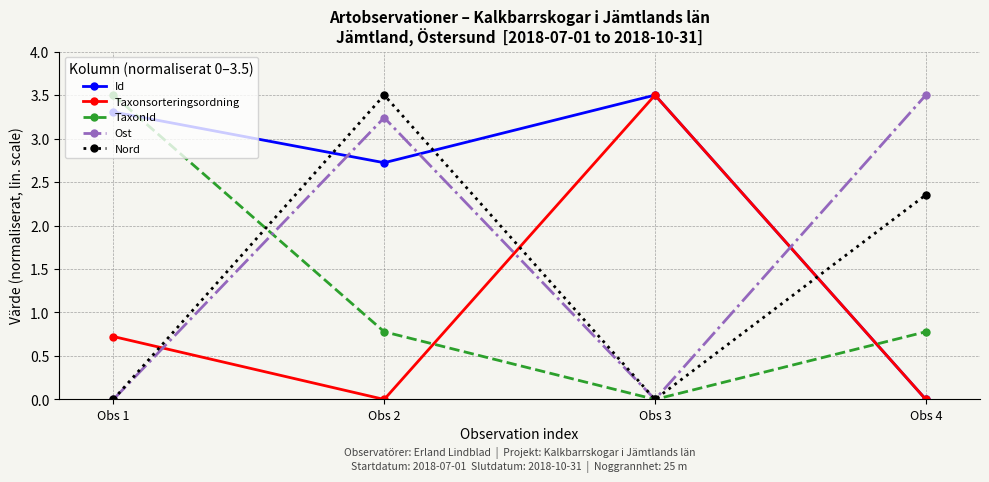

What is the sum of the TaxonId values at Obs 3 and Obs 4?

0.8